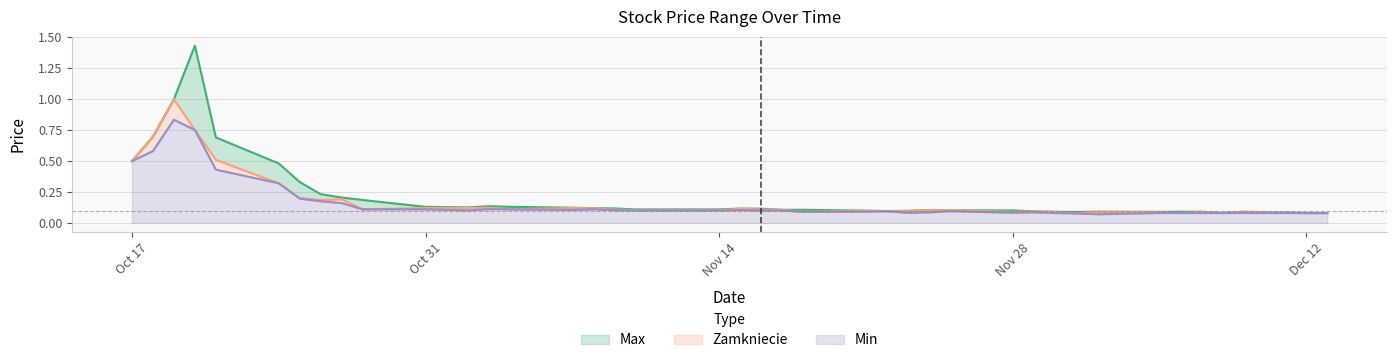

What position from the left is 2011-11-02?

12